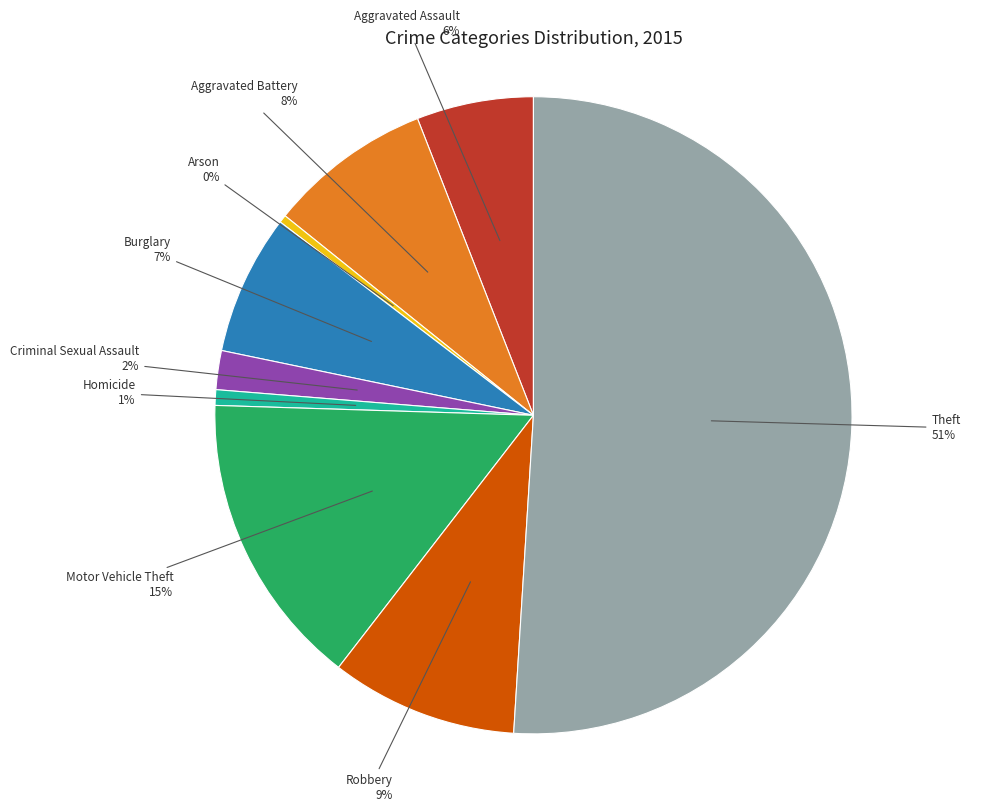

Is the sum of Burglary and Motor Vehicle Theft greater than half?

No